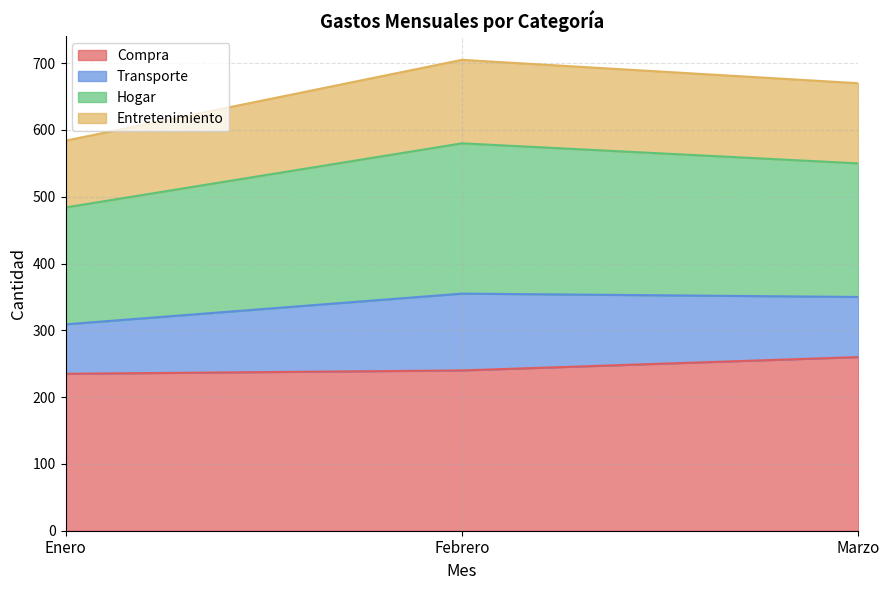

Which label corresponds to the smallest value in the chart?

Enero